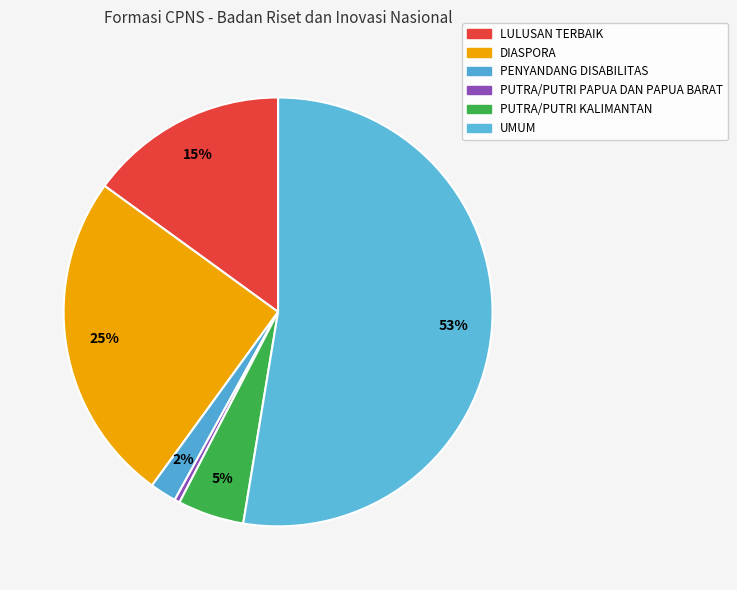

What is the ratio of the value at DIASPORA to the value at PENYANDANG DISABILITAS?

12.5